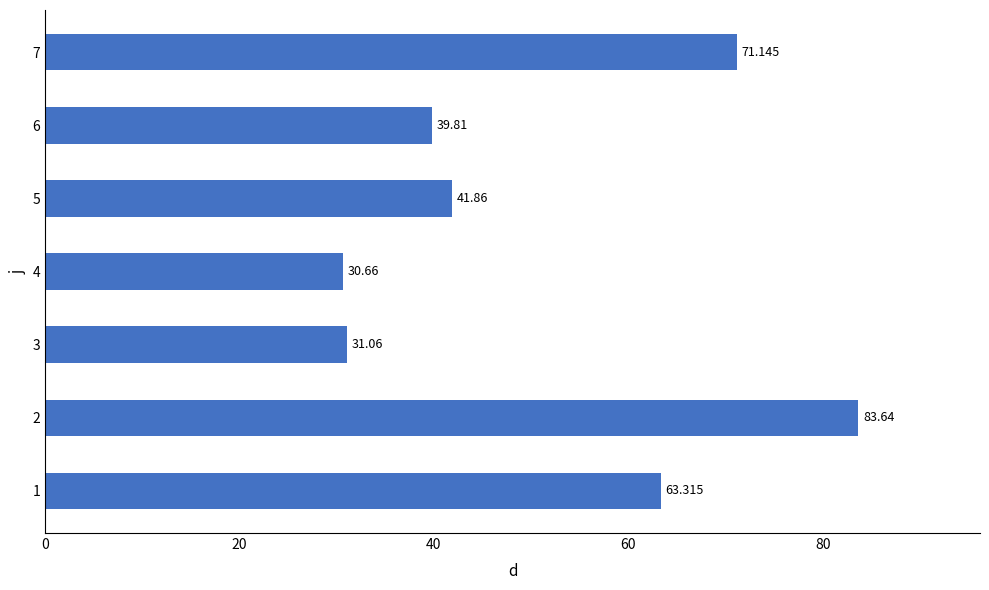

Does the chart contain any negative values?

No